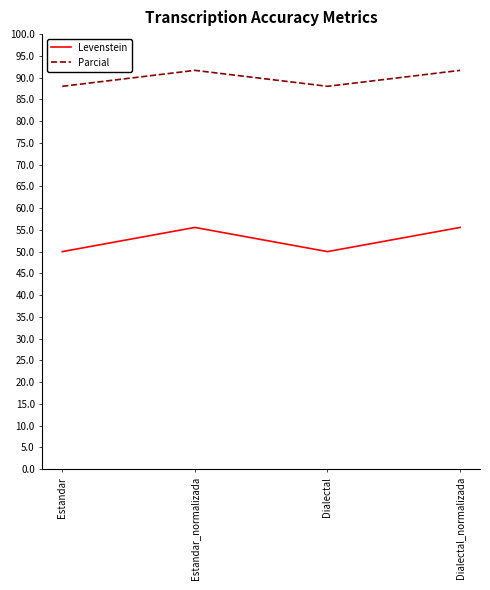

What are all the series names shown in the legend?

Levenstein, Parcial